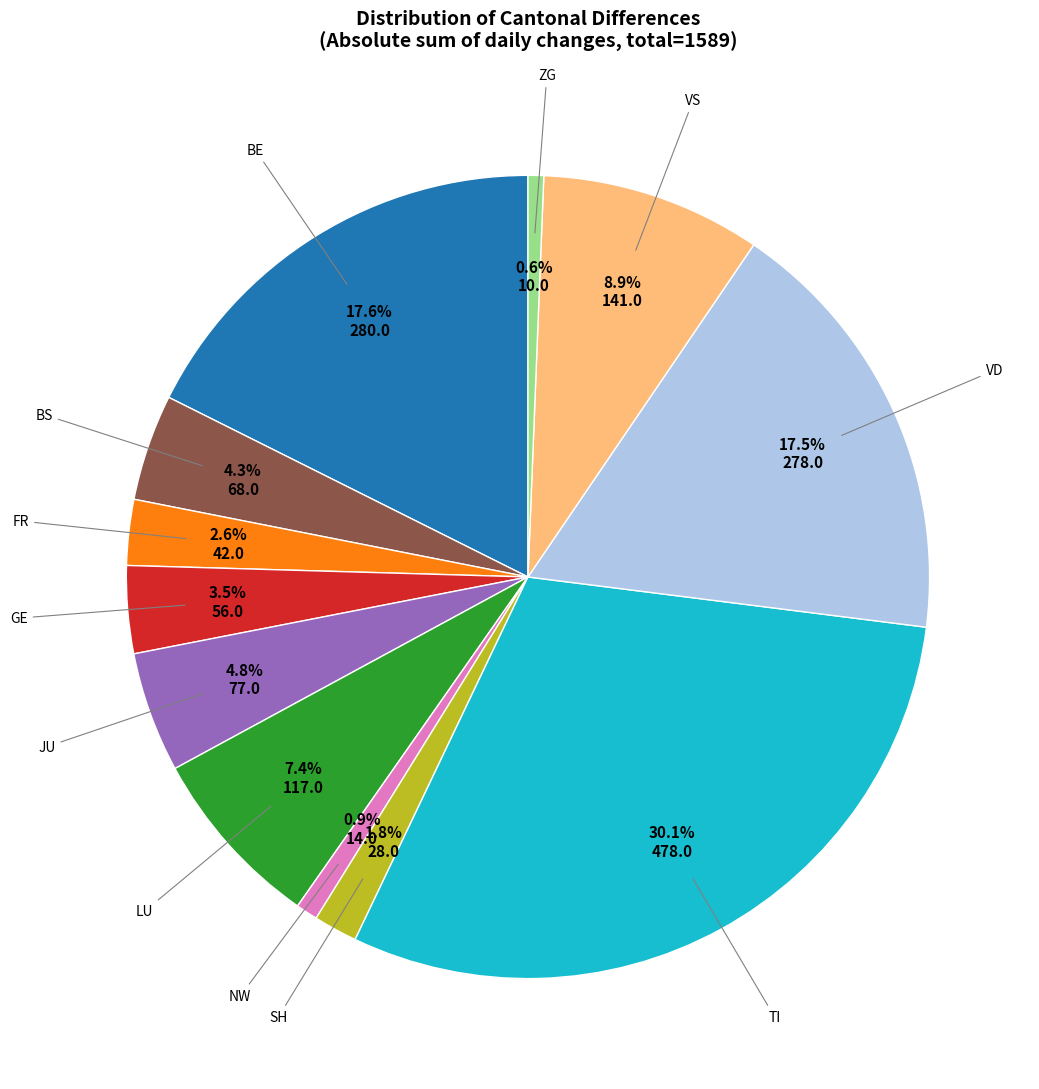

Combined, do BE and LU account for over 50%?

No